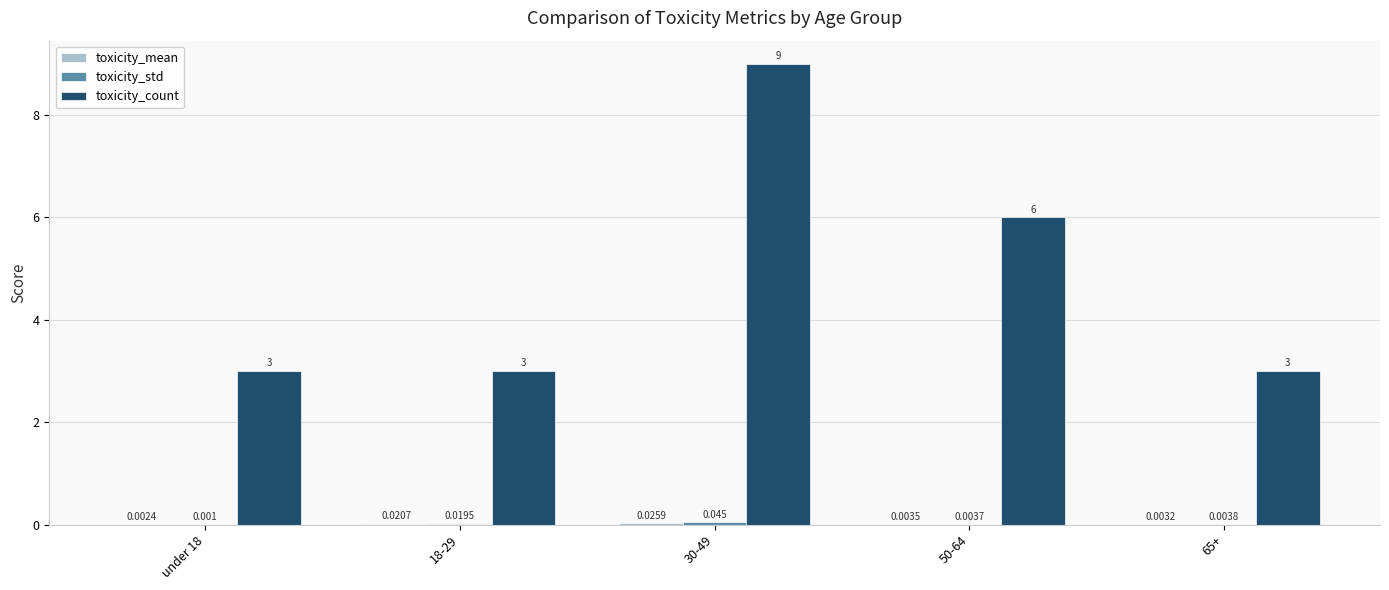

What is the total value across all series at 50-64?

6.0